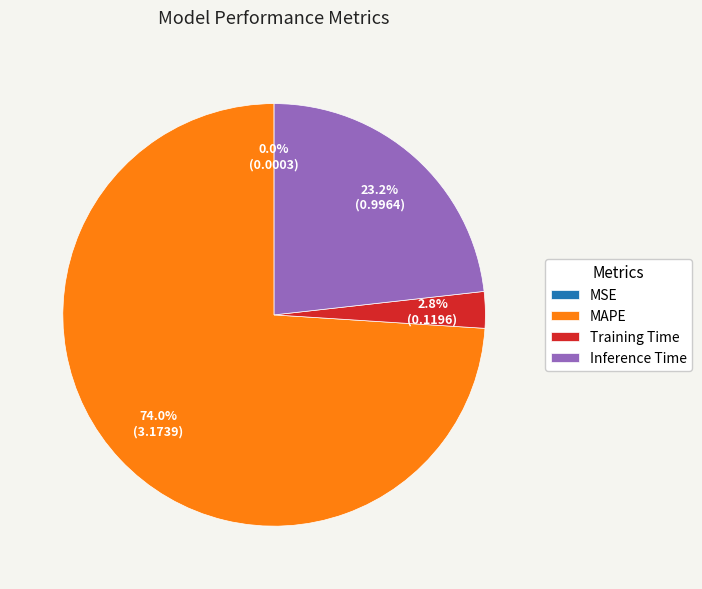

What percentage is the MAPE slice, to the nearest percent?

74%